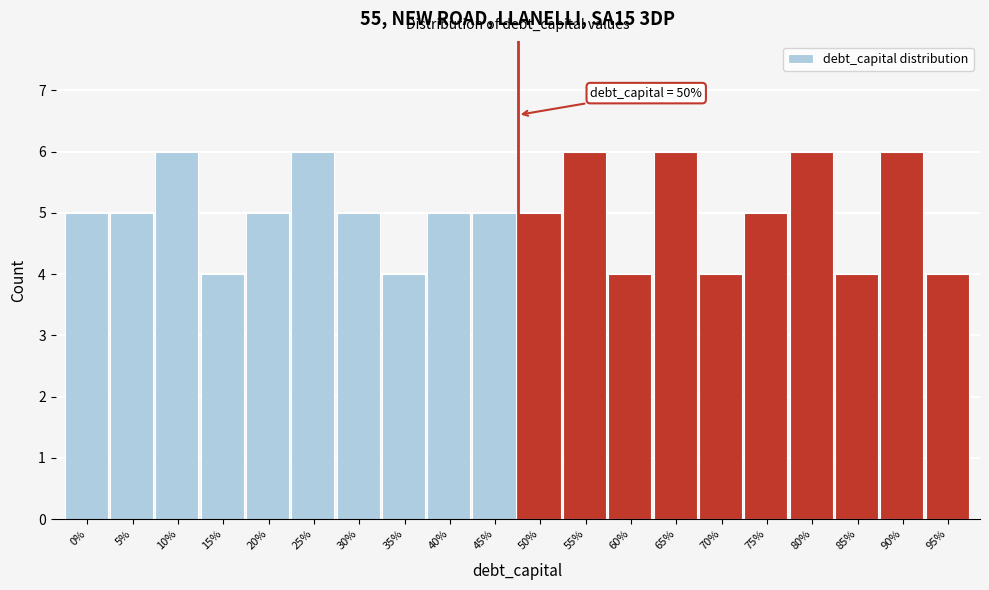

Reading left to right, list all the values displayed in this chart.

5	5	6	4	5	6	5	4	5	5	5	6	4	6	4	5	6	4	6	4